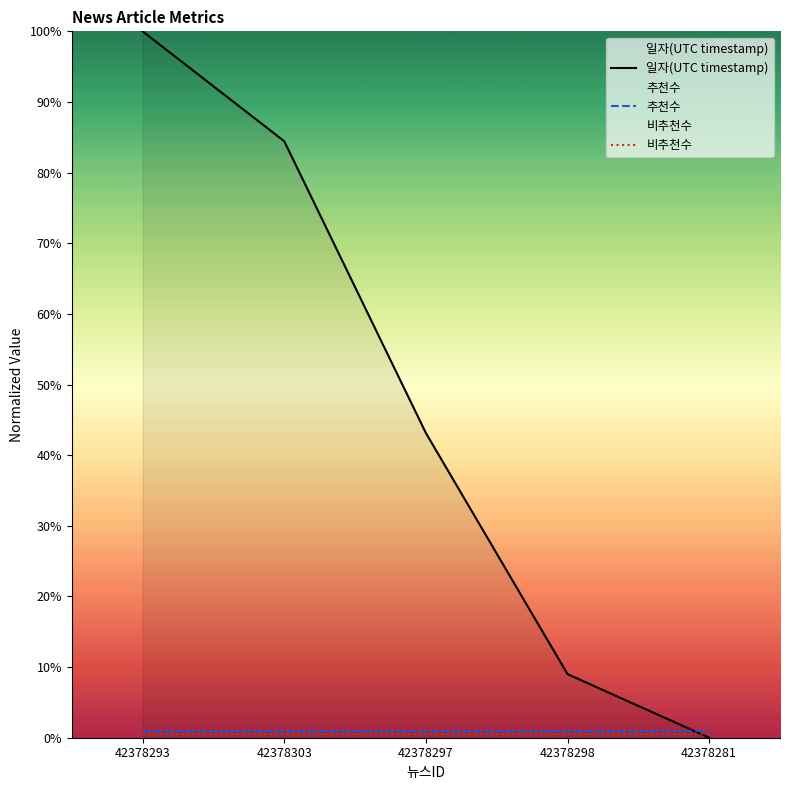

What is the label of the 2nd point from the right?

42378298